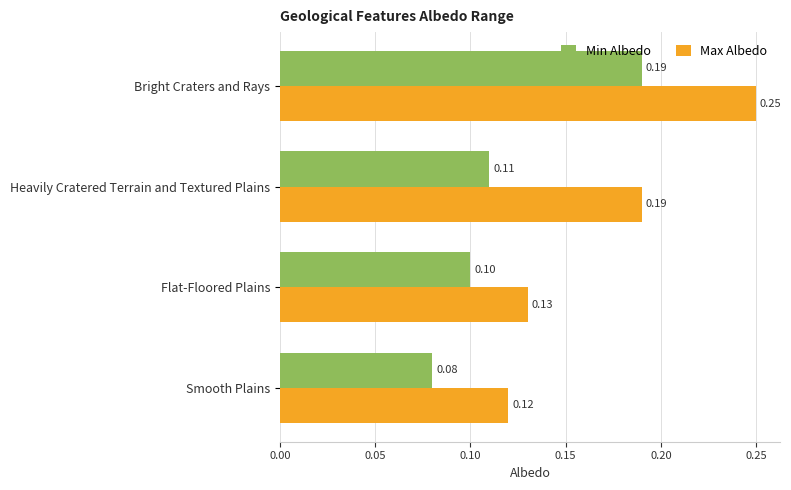

At which label does Max Albedo reach its peak?

Bright Craters and Rays